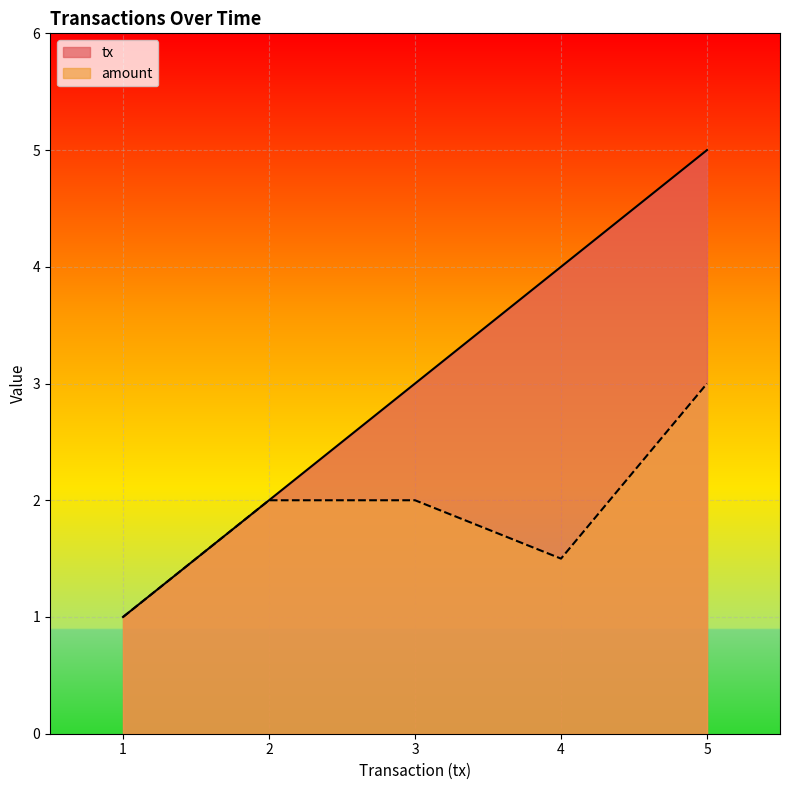

The amount series shows 2.0 at 2. True or false?

True